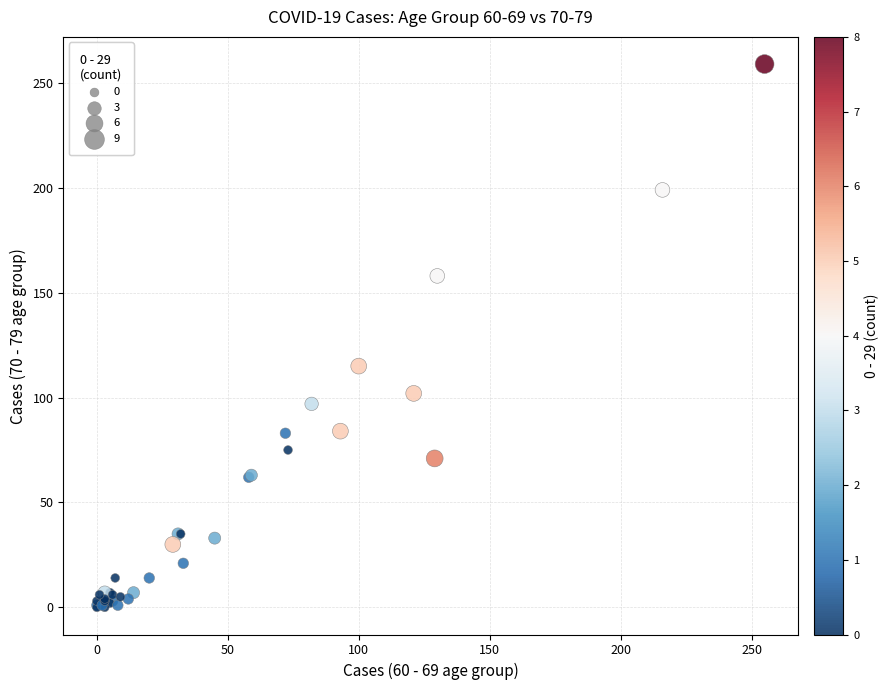

What Y value in the scatter plot is closest to 129?

115